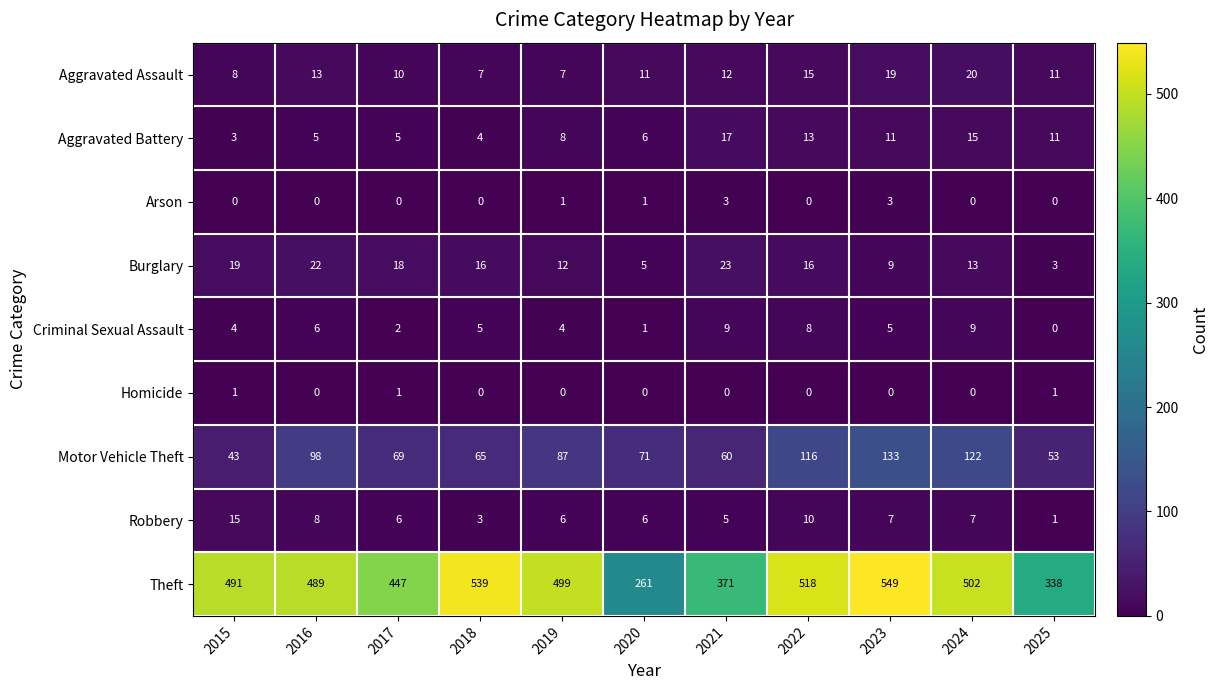

Which series changed the most between 2015 and 2016?

Motor Vehicle Theft